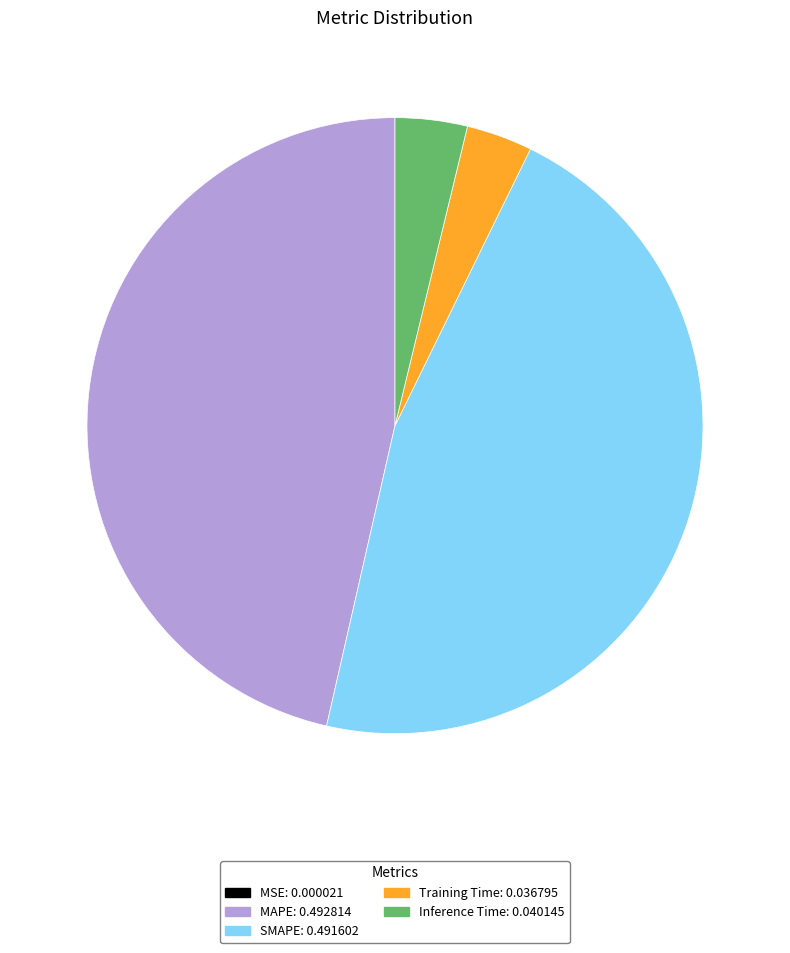

Between Training Time and MAPE, which is larger?

MAPE